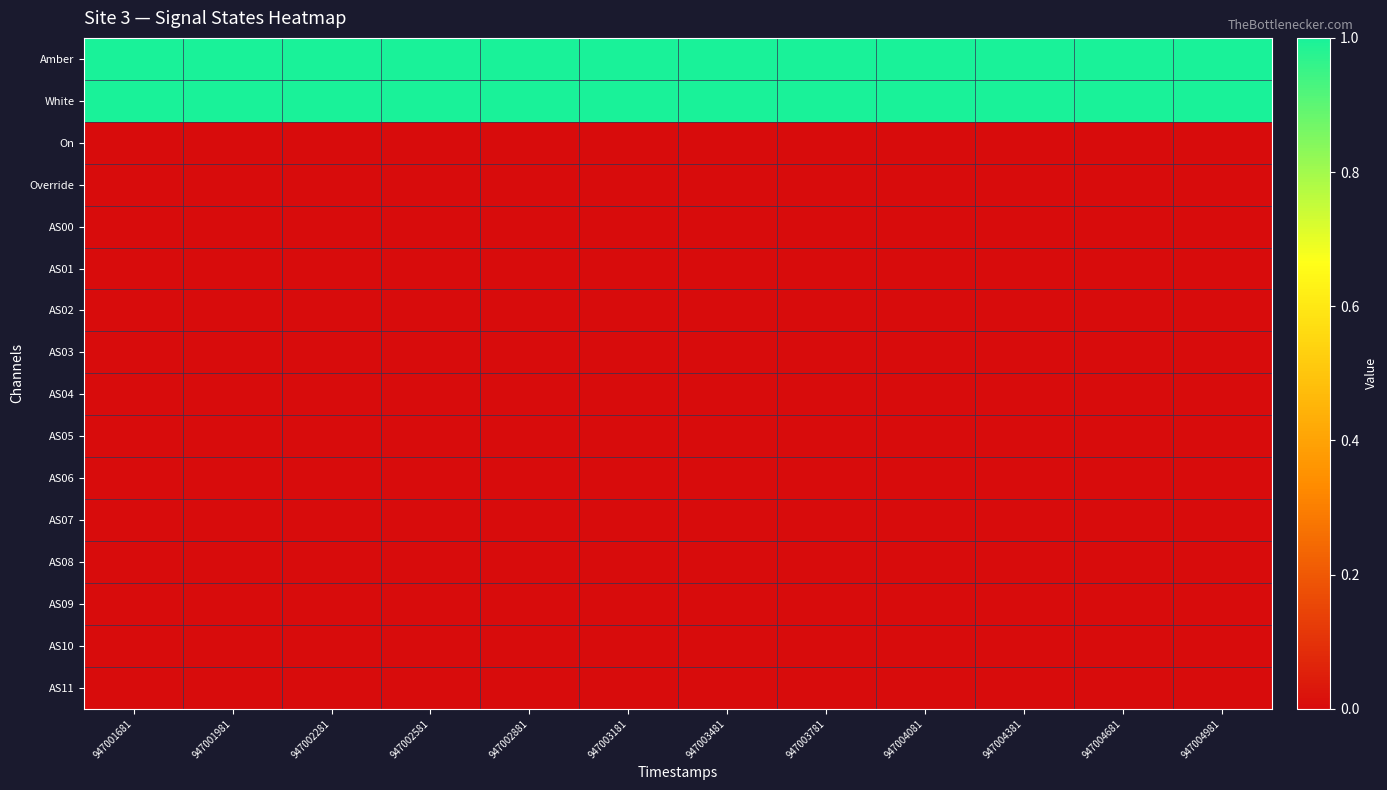

Rank the series by their maximum value, from highest to lowest.

Amber, White, On, Override, AS00, AS01, AS02, AS03, AS04, AS05, AS06, AS07, AS08, AS09, AS10, AS11